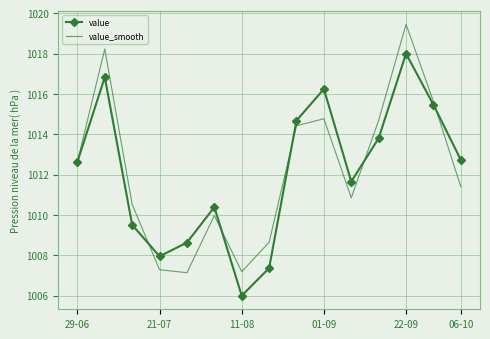

Rank the series by their maximum value, from highest to lowest.

value_smooth, value